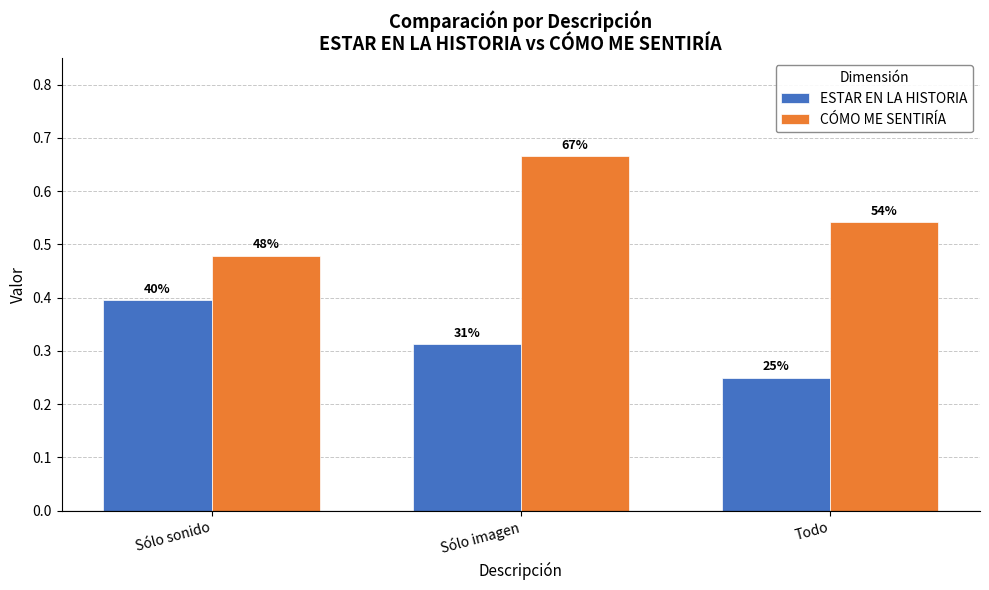

What are all the series names shown in the legend?

ESTAR EN LA HISTORIA, CÓMO ME SENTIRÍA